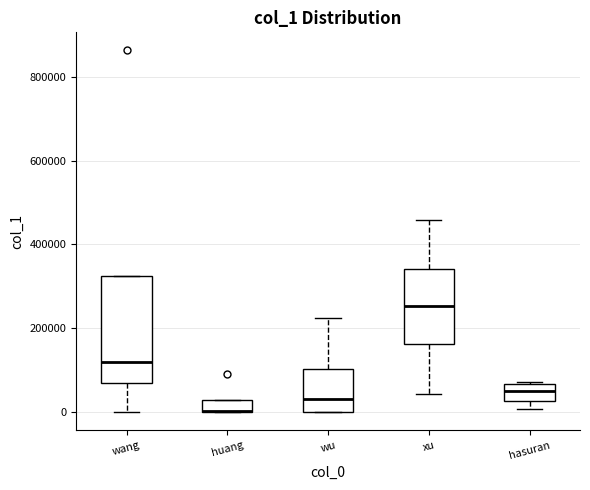

Where does the median line of the box for xu sit on the y-axis? The values are not printed on the chart, so give them approximately, as read against the axis.

260000